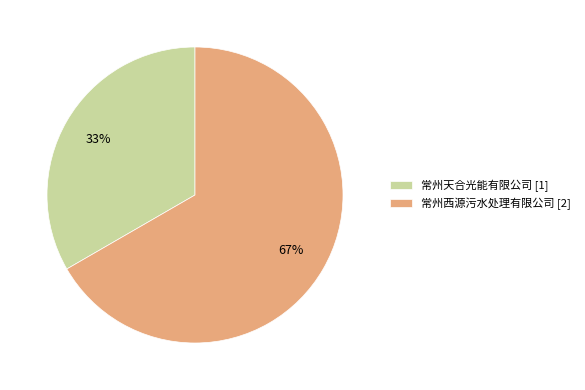

How many segments does this pie chart have?

2